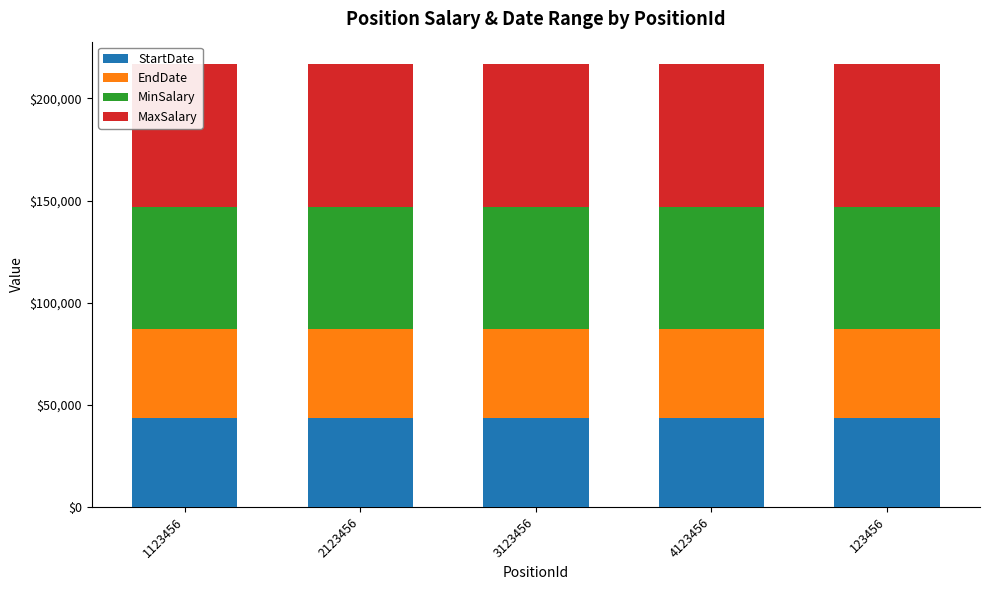

Which series has the widest spread of values?

StartDate